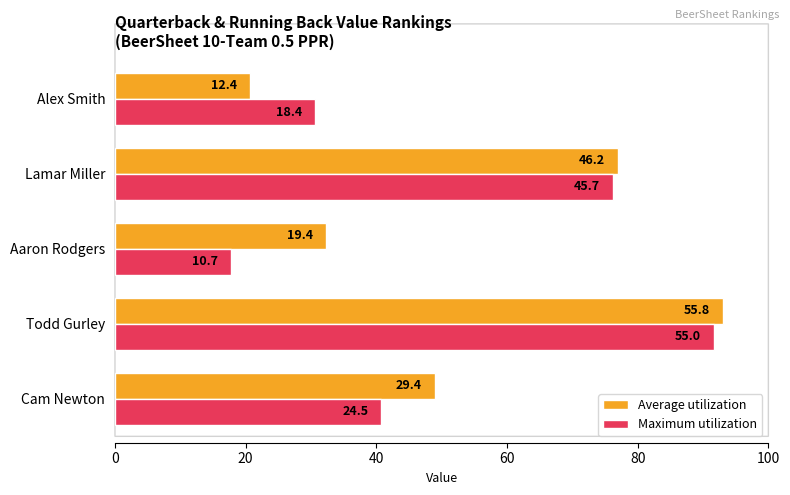

What is the maximum value for Average utilization?

93.1